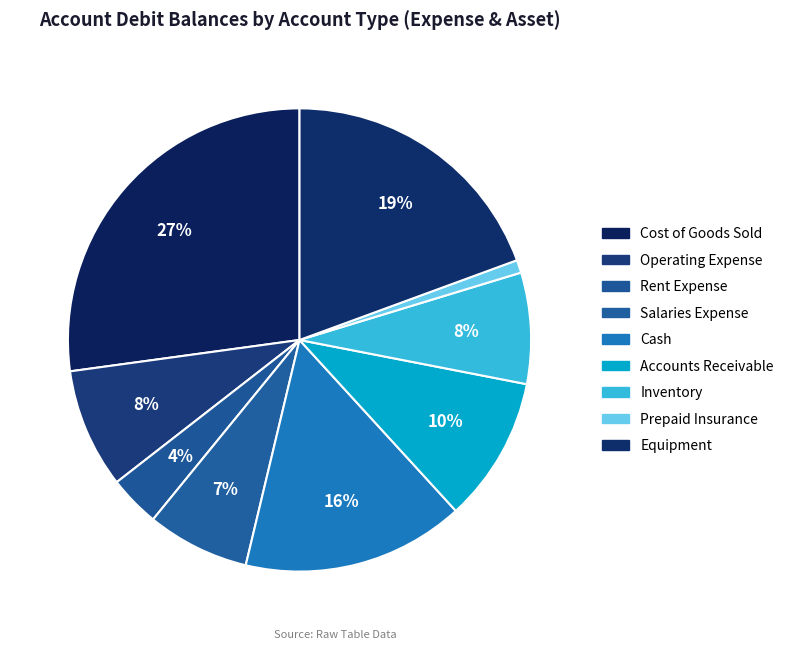

Is there any slice that represents more than half of the pie?

No